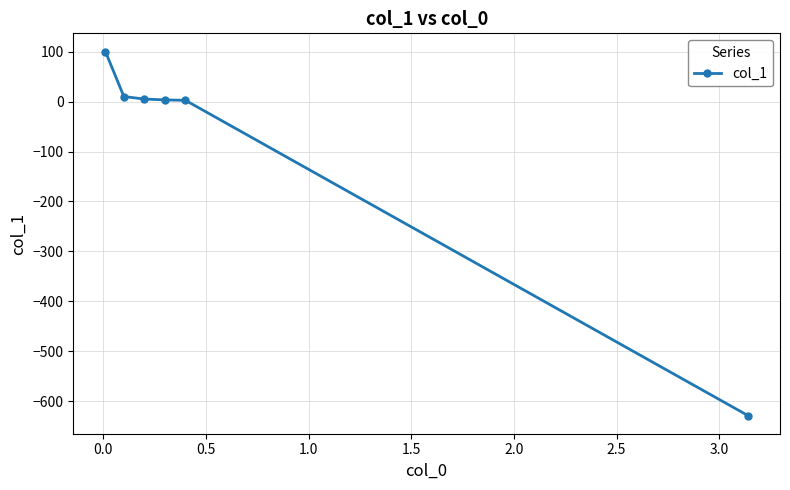

Count the number of data series in this chart.

1